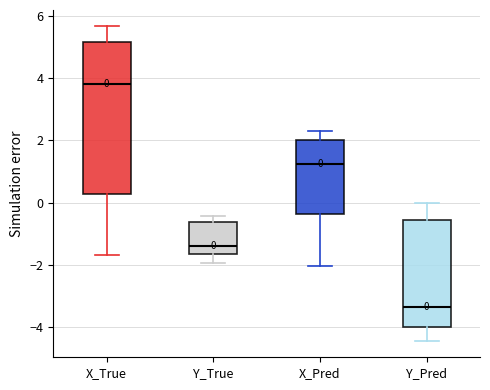

Which box has the highest median line?

X_True